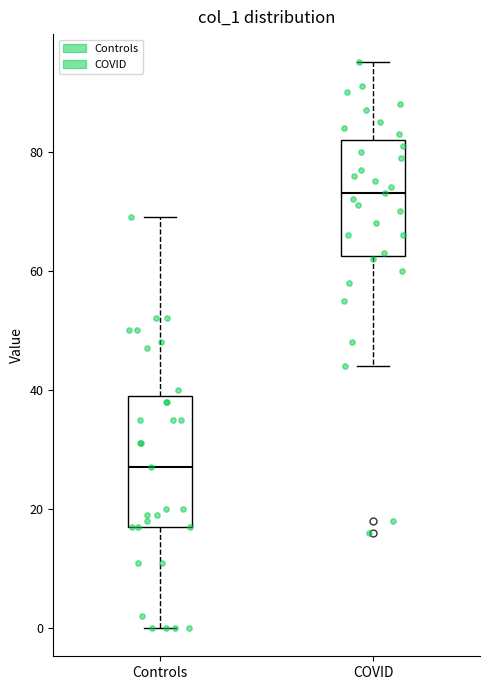

Reading left to right, transcribe this box plot: for each box, give where its median line is, the range the box spans, and where its two whiskers end, as read against the y-axis. The values are not printed on the chart, so give them approximately, as read against the axis.

Controls: median 28, box 18 to 40, whiskers 0 to 70
COVID: median 74, box 62 to 82, whiskers 44 to 96